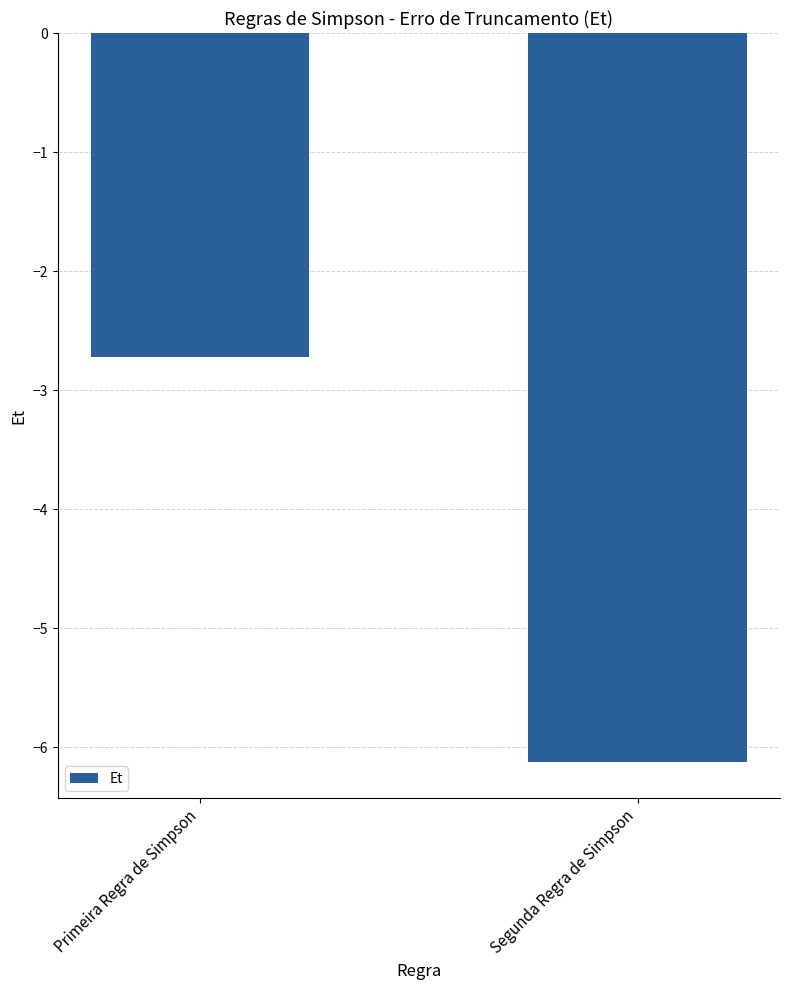

What is the label of the 2nd bar from the left?

Segunda Regra de Simpson